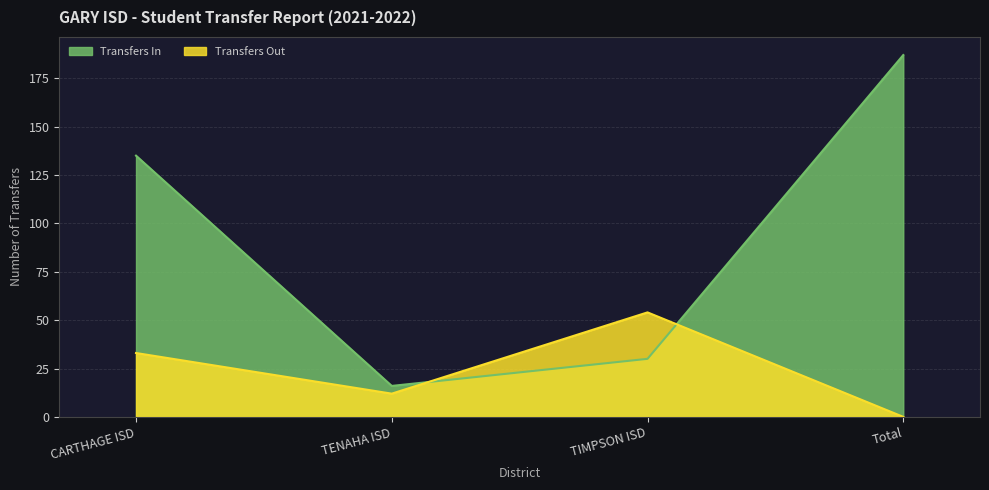

Reading left to right, what are all the values shown in this chart?

Transfers In: 135	16	30	187
Transfers Out: 33	12	54	0